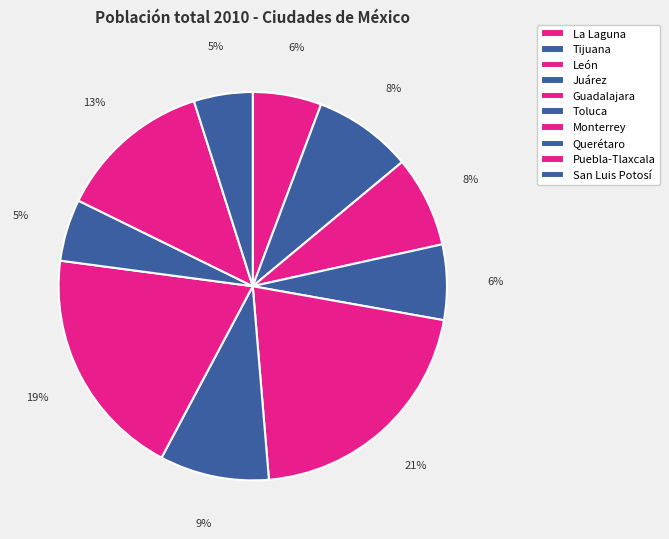

Is there any slice that represents more than half of the pie?

No